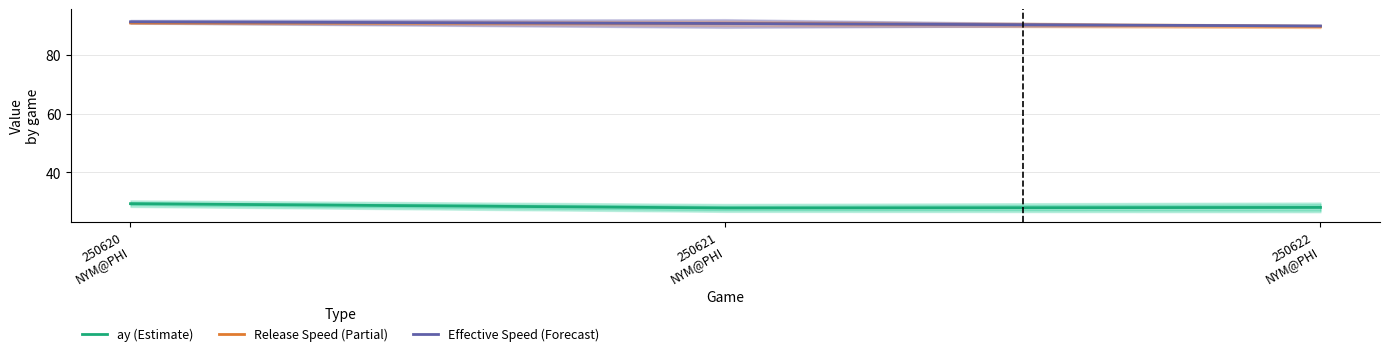

Reading right to left, transcribe all the data shown in this chart.

ay (Estimate): 28.0	27.9	29.3
Release Speed (Partial): 89.9	90.9	91.1
Effective Speed (Forecast): 90.1	90.9	91.5